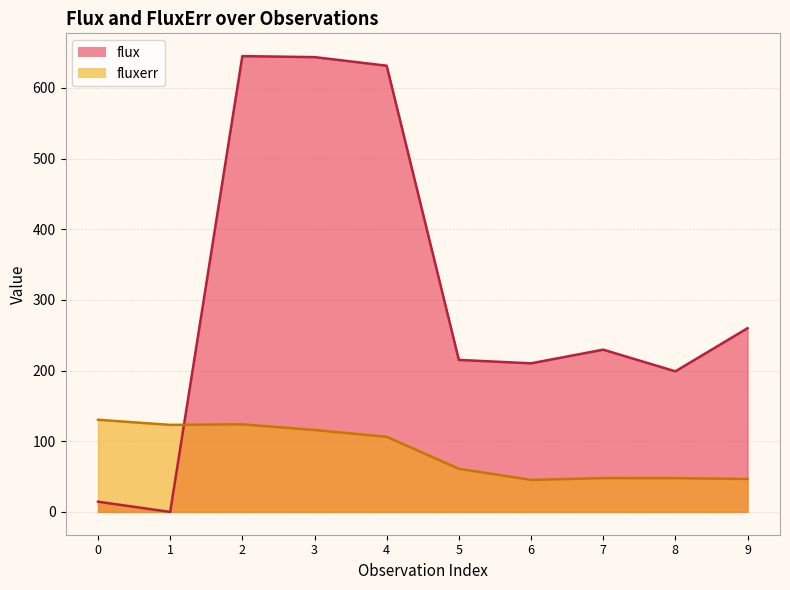

What is the difference between the fluxerr values at 7 and 6?

2.5